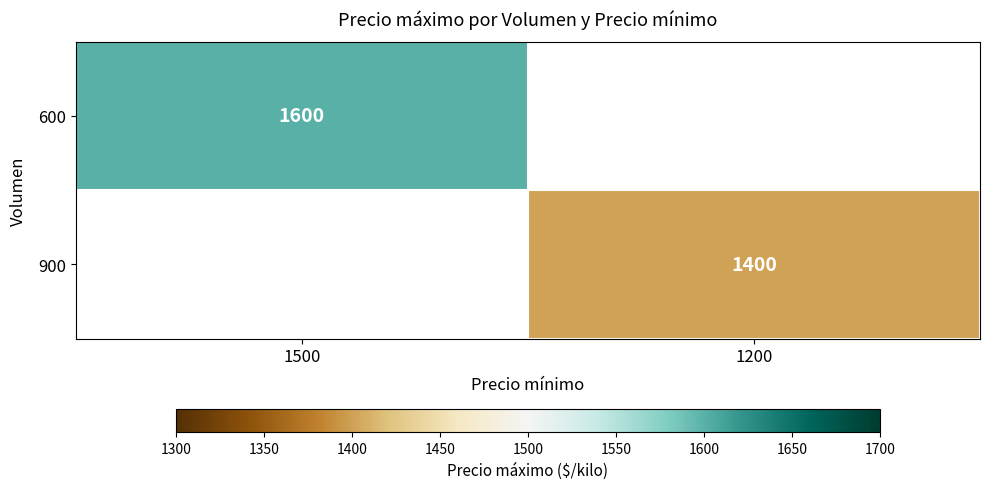

Is the value of 600 at 1500 greater than the value of 900 at 1200?

Yes